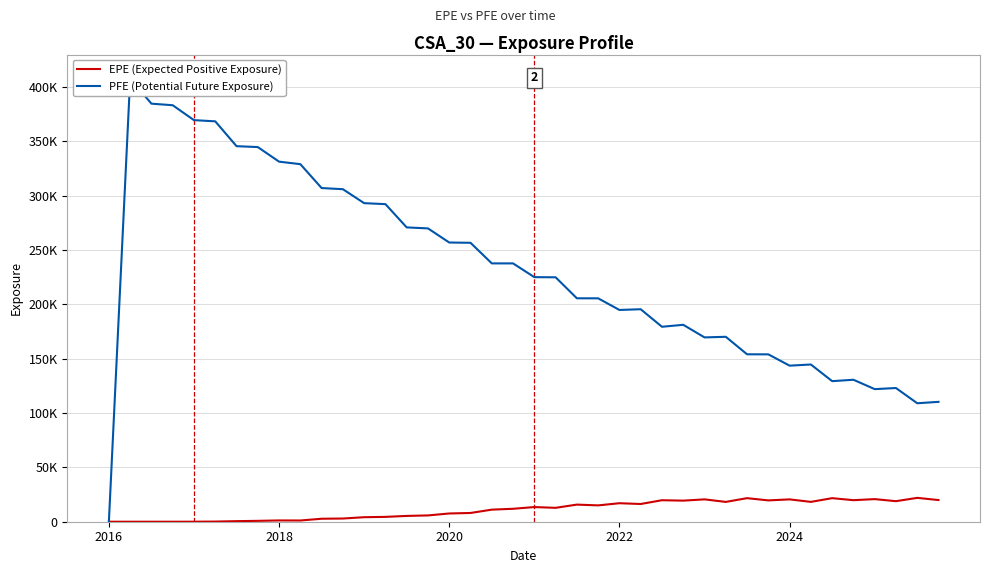

Which series has the largest total across all categories?

PFE (Potential Future Exposure)